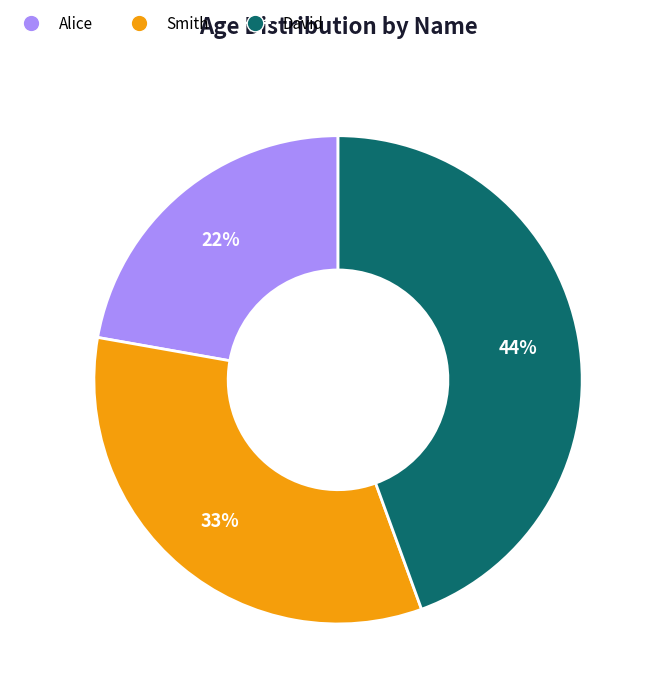

Combined, do David and Smith account for over 50%?

Yes